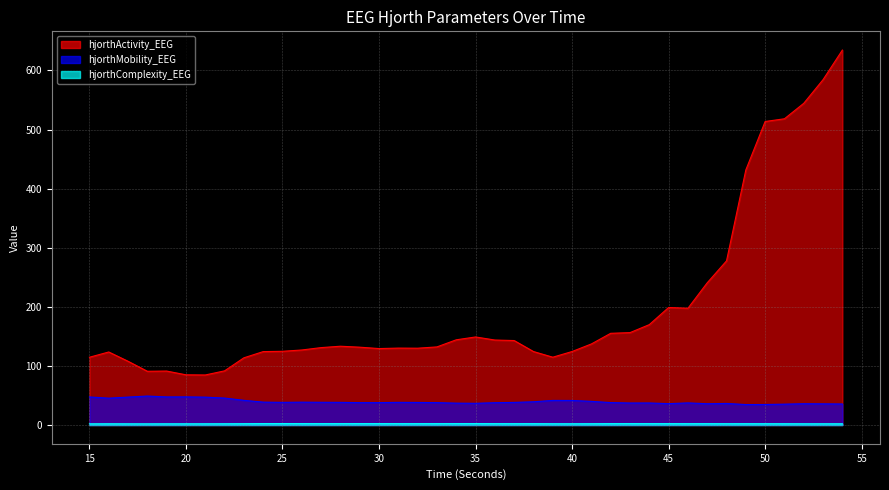

Reading left to right, what are all the values shown in this chart?

hjorthActivity_EEG: 15=114.7	16=123.6	17=107.9	18=91.0	19=91.4	20=85.0	21=84.7	22=91.7	23=113.8	24=124.3	25=124.8	26=127.0	27=131.0	28=133.4	29=131.8	30=129.4	31=130.2	32=130.0	33=132.2	34=144.2	35=149.0	36=143.9	37=143.0	38=124.4	39=114.8	40=124.4	41=137.2	42=155.2	43=156.4	44=169.9	45=198.9	46=197.6	47=240.7	48=277.8	49=431.7	50=513.6	51=518.2	52=544.4	53=584.4	54=634.4
hjorthMobility_EEG: 15=47.5	16=45.5	17=47.3	18=49.1	19=47.6	20=47.7	21=47.2	22=45.7	23=41.9	24=38.8	25=38.4	26=38.7	27=38.5	28=38.4	29=37.9	30=38.0	31=38.4	32=38.2	33=37.9	34=37.1	35=36.8	36=37.8	37=38.3	38=39.4	39=41.7	40=41.6	41=40.1	42=38.0	43=37.3	44=37.3	45=36.2	46=37.5	47=36.1	48=36.5	49=34.7	50=34.8	51=35.4	52=36.1	53=35.9	54=35.6
hjorthComplexity_EEG: 15=2.1	16=2.2	17=2.1	18=2.1	19=2.2	20=2.2	21=2.2	22=2.2	23=2.3	24=2.5	25=2.5	26=2.5	27=2.4	28=2.4	29=2.5	30=2.5	31=2.4	32=2.4	33=2.4	34=2.5	35=2.5	36=2.4	37=2.4	38=2.4	39=2.3	40=2.2	41=2.3	42=2.4	43=2.5	44=2.4	45=2.4	46=2.4	47=2.4	48=2.3	49=2.4	50=2.3	51=2.3	52=2.2	53=2.2	54=2.2